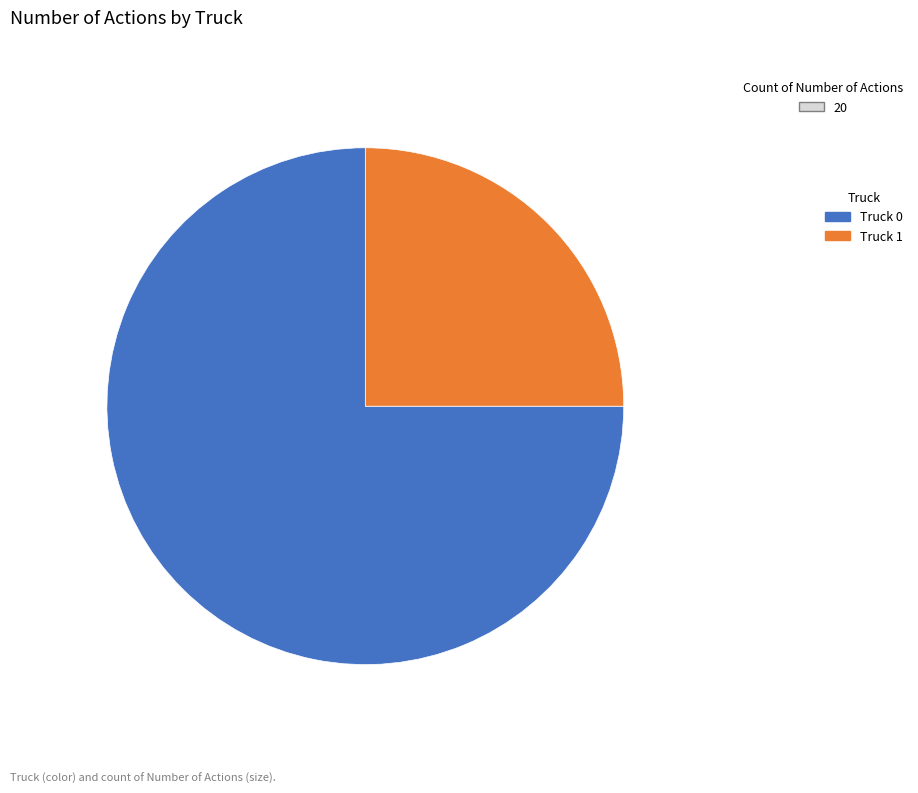

What is the ratio of the value at Truck 0 to the value at Truck 1?

3.0